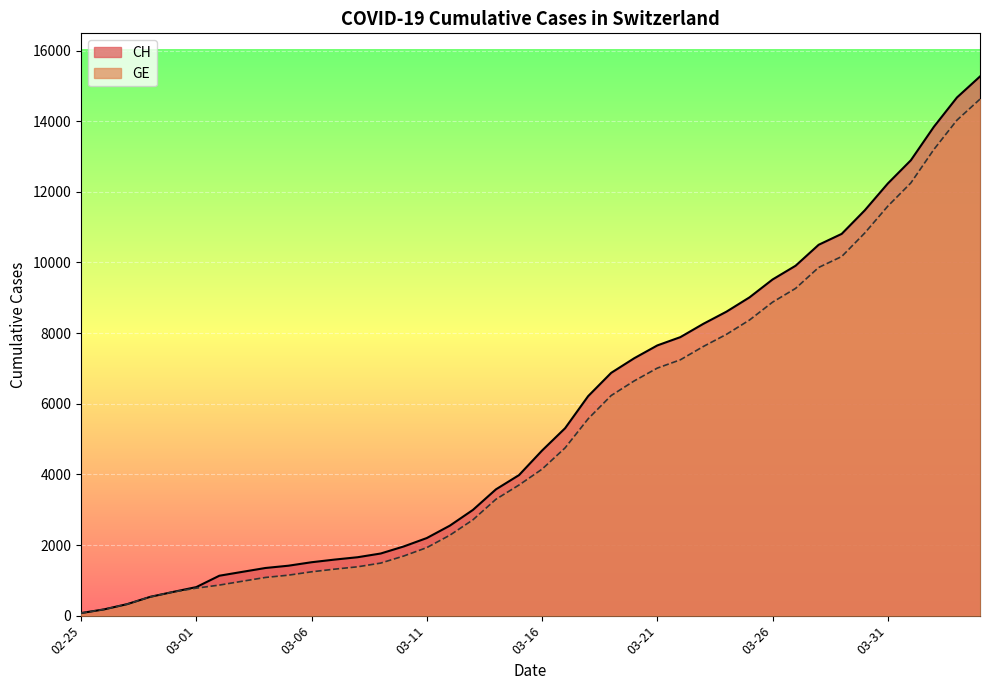

What is the label of the 29th point from the left?

2020-03-24